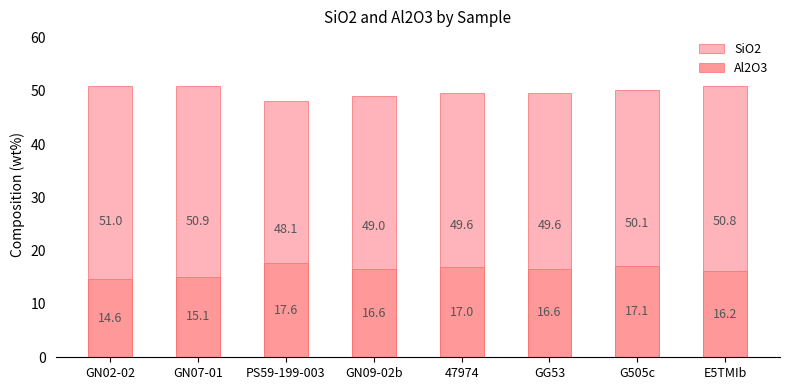

Is the value of Al2O3 at GN07-01 greater than the value of SiO2 at G505c?

No